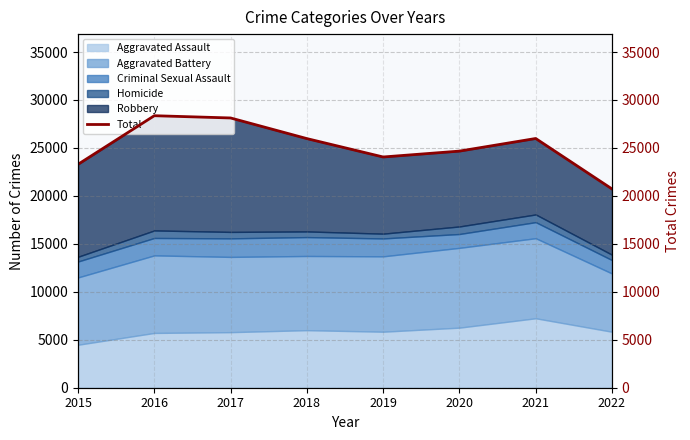

What is the smallest value displayed?

20726